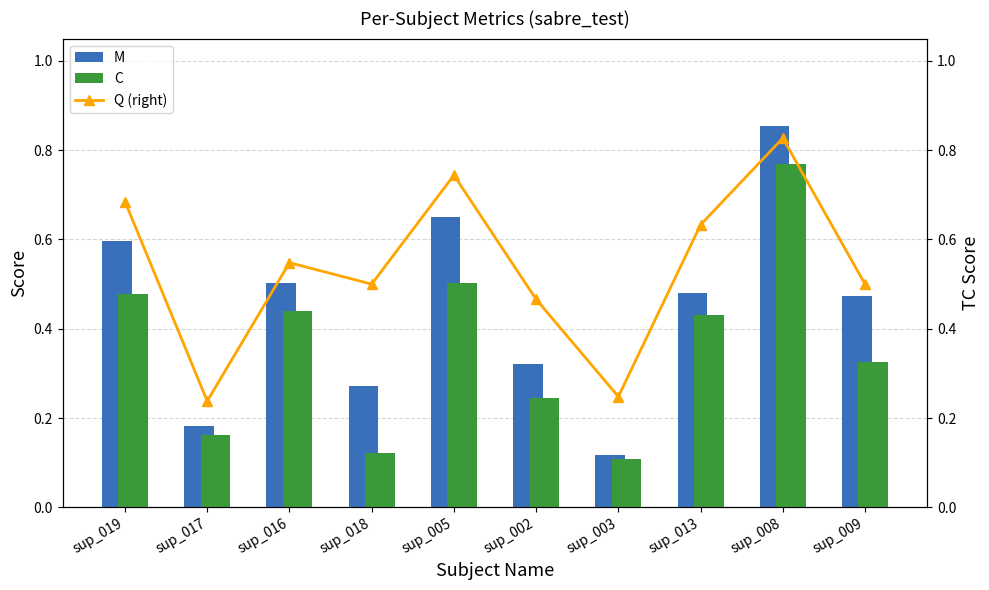

List the series in order of their peak value, highest first.

M, Q (right), C